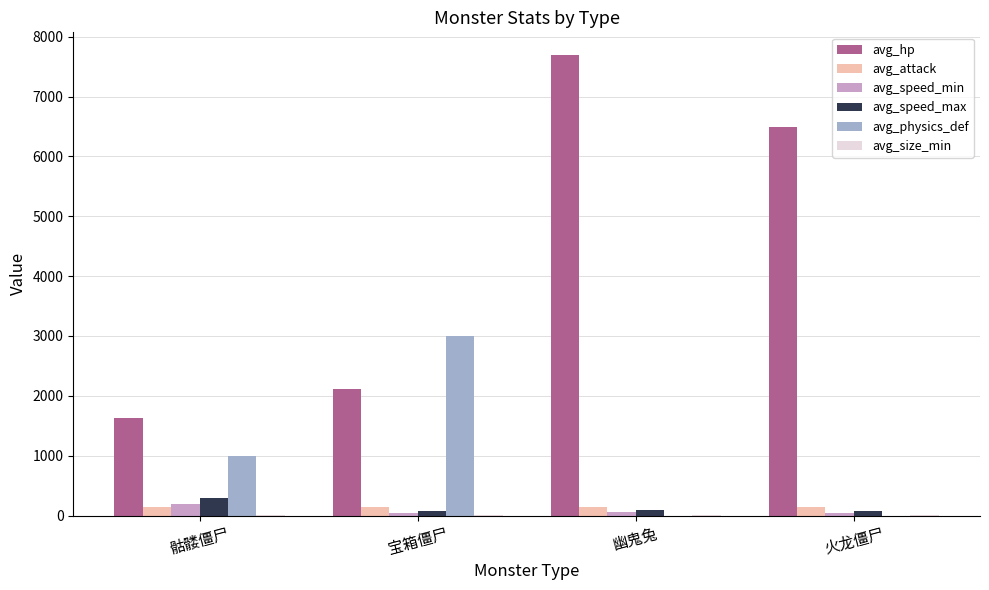

What is the greatest value displayed?

7690.0